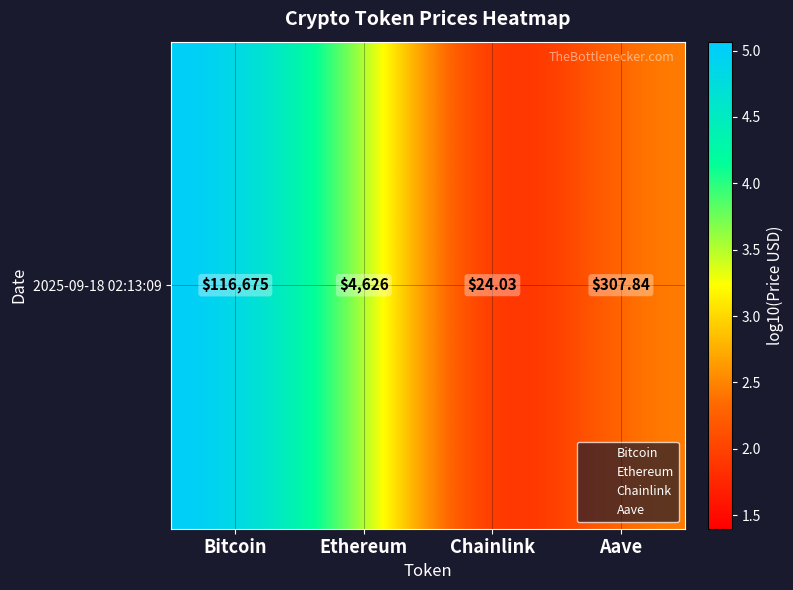

Count the number of categories in the chart.

4